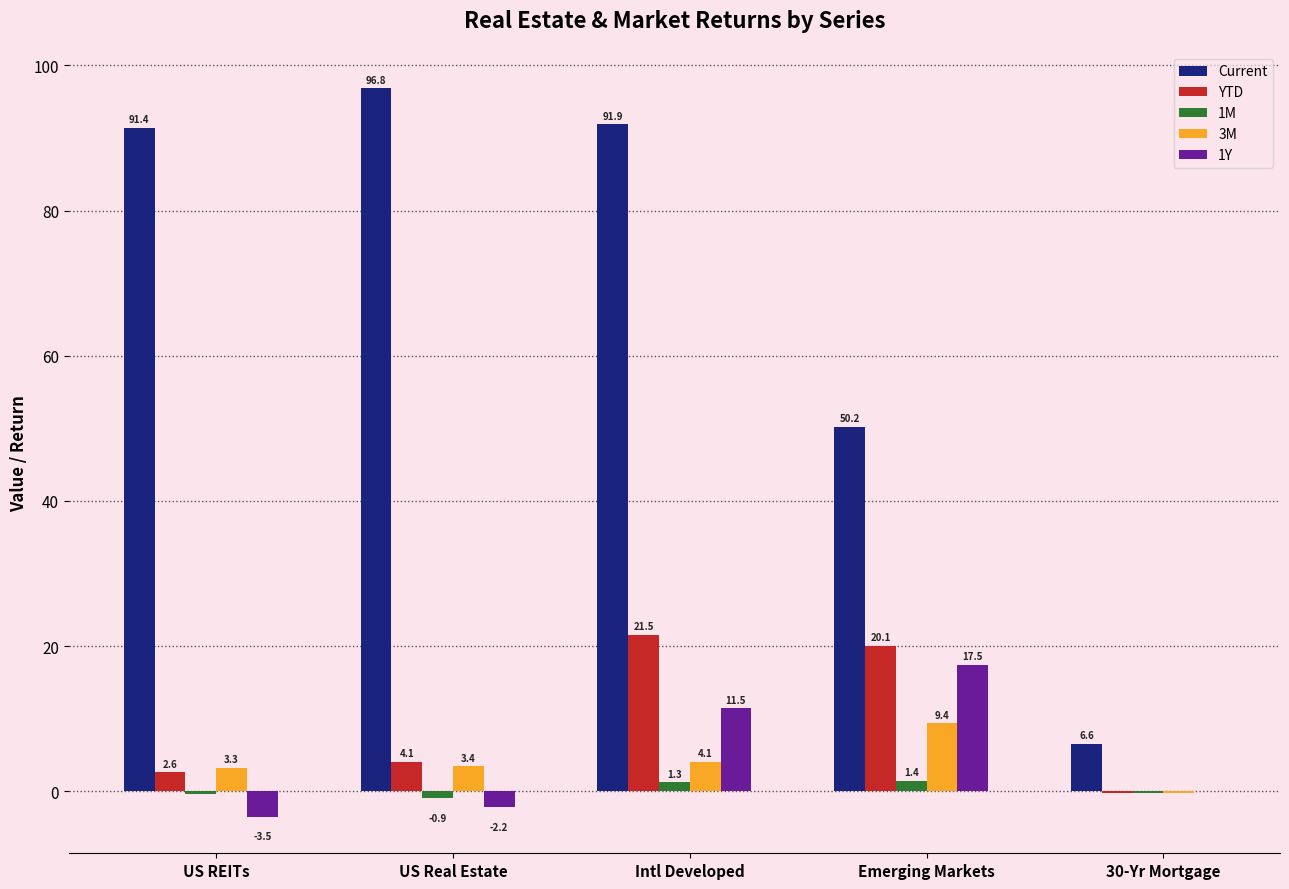

What is the sum of the 3M values at Intl Developed and 30-Yr Mortgage?

3.8